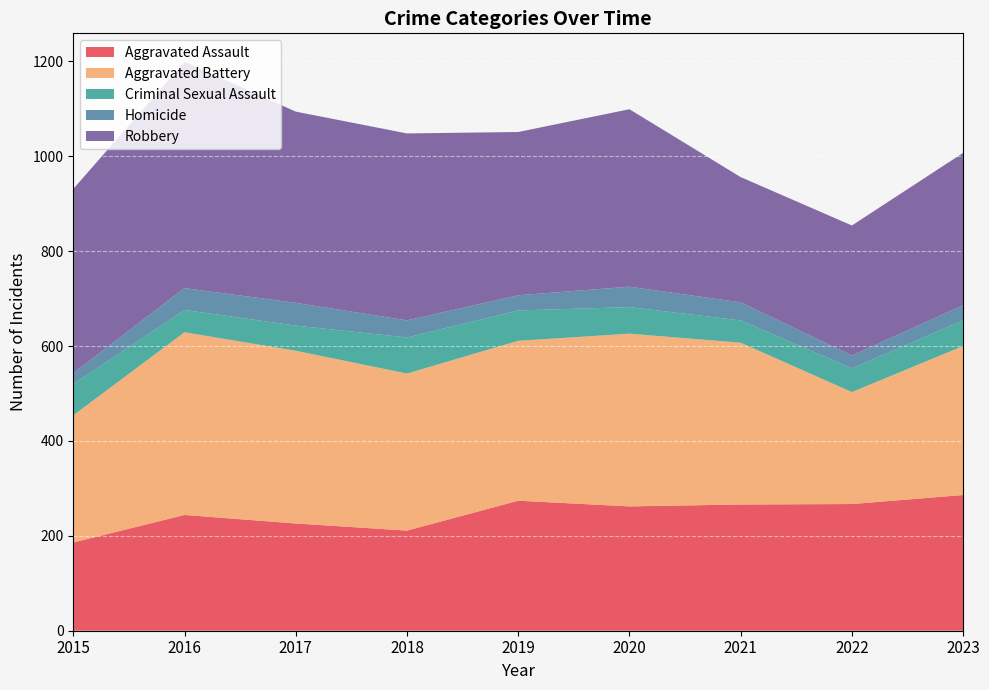

Reading left to right, what are all the values shown in this chart?

Aggravated Assault: 2015=186	2016=244	2017=226	2018=211	2019=274	2020=262	2021=266	2022=267	2023=286
Aggravated Battery: 2015=268	2016=385	2017=364	2018=331	2019=337	2020=364	2021=341	2022=236	2023=314
Criminal Sexual Assault: 2015=66	2016=47	2017=53	2018=76	2019=64	2020=56	2021=47	2022=50	2023=54
Homicide: 2015=23	2016=46	2017=48	2018=36	2019=32	2020=43	2021=38	2022=27	2023=32
Robbery: 2015=388	2016=477	2017=403	2018=394	2019=344	2020=374	2021=264	2022=274	2023=321